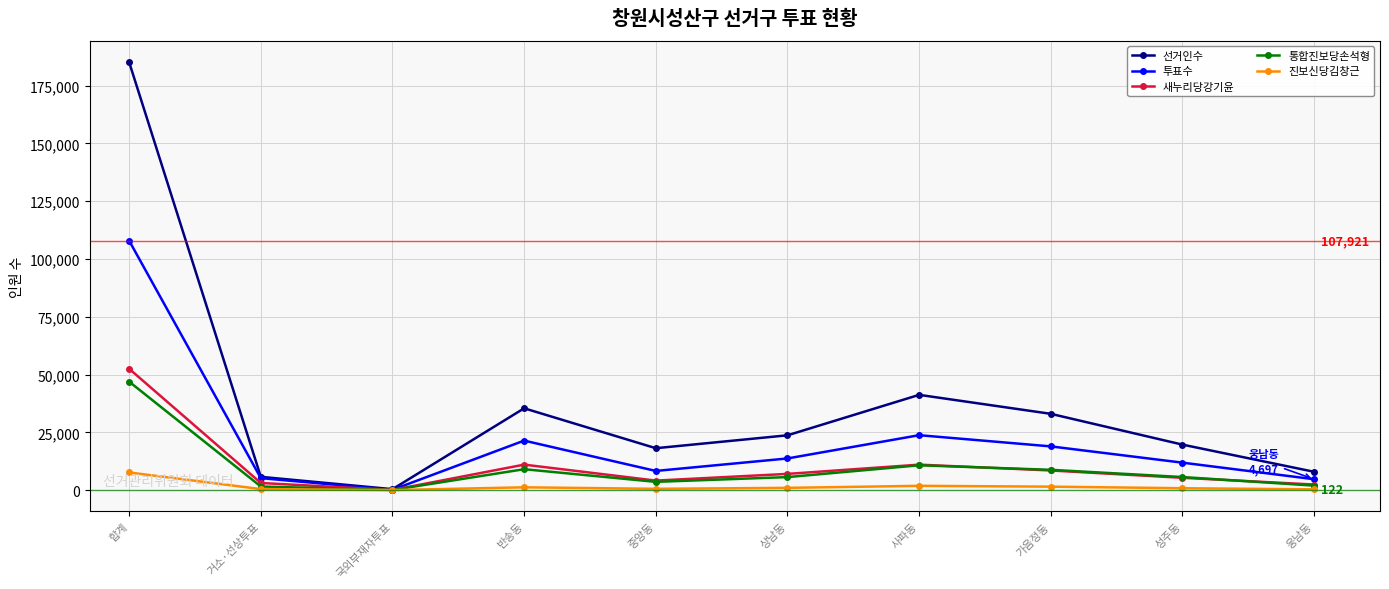

The 선거인수 series shows 21857 at 가음정동. True or false?

False